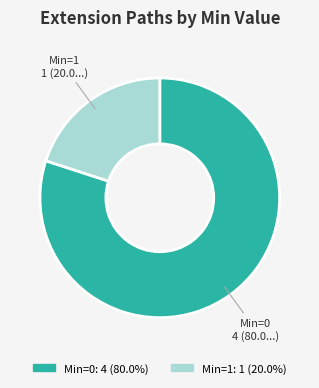

How many slices are in this pie chart?

2